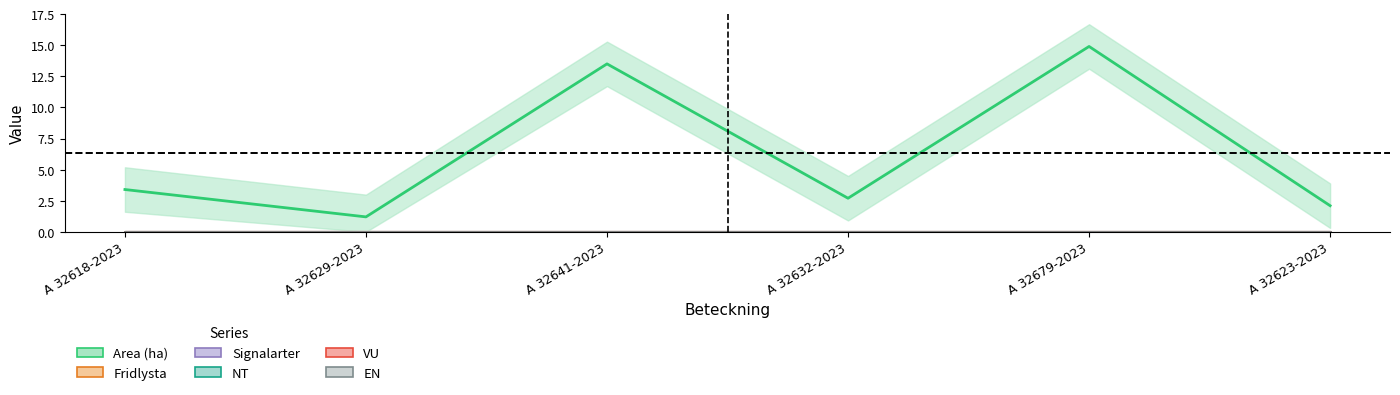

Reading right to left, what are all the values shown in this chart?

Area (ha): 2.1	14.9	2.7	13.5	1.2	3.4
Fridlysta: 0.0	0.0	0.0	0.0	0.0	0.0
Signalarter: 0.0	0.0	0.0	0.0	0.0	0.0
NT: 0.0	0.0	0.0	0.0	0.0	0.0
VU: 0.0	0.0	0.0	0.0	0.0	0.0
EN: 0.0	0.0	0.0	0.0	0.0	0.0